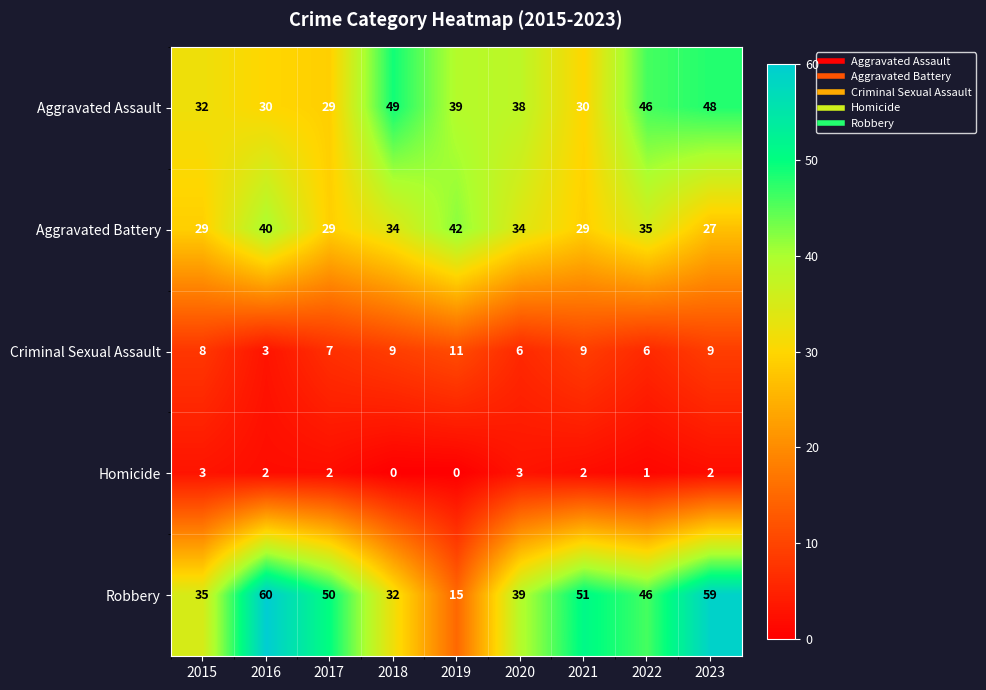

What is the total value across all series at 2018?

124